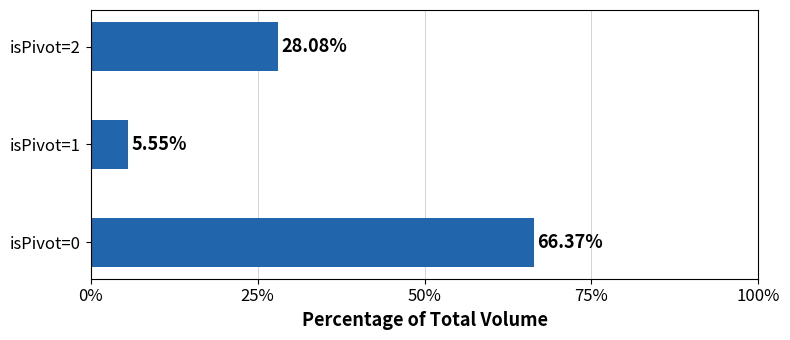

List the labels in order of value, largest first.

isPivot=0, isPivot=2, isPivot=1